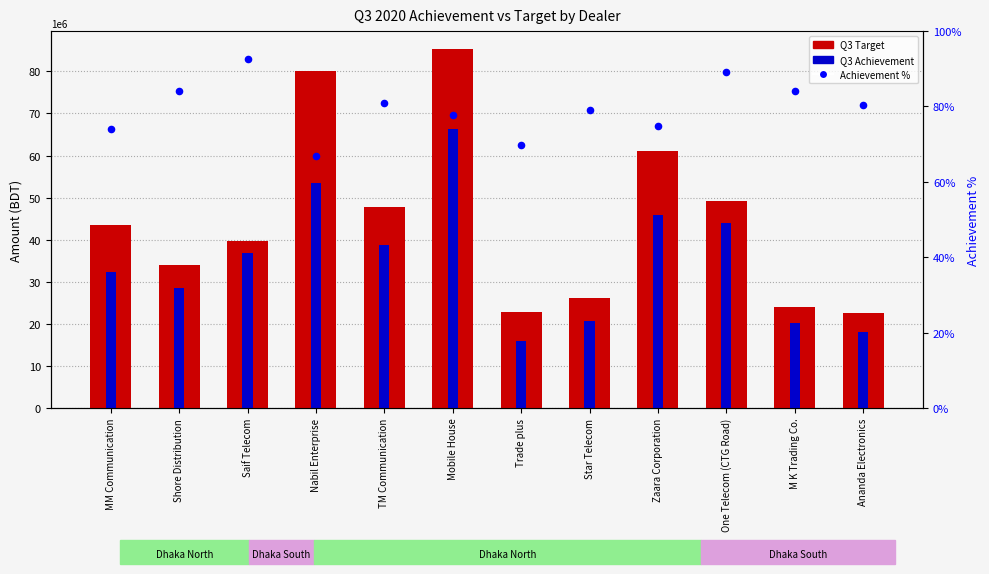

Which series contains the highest Y value?

Q3 Target